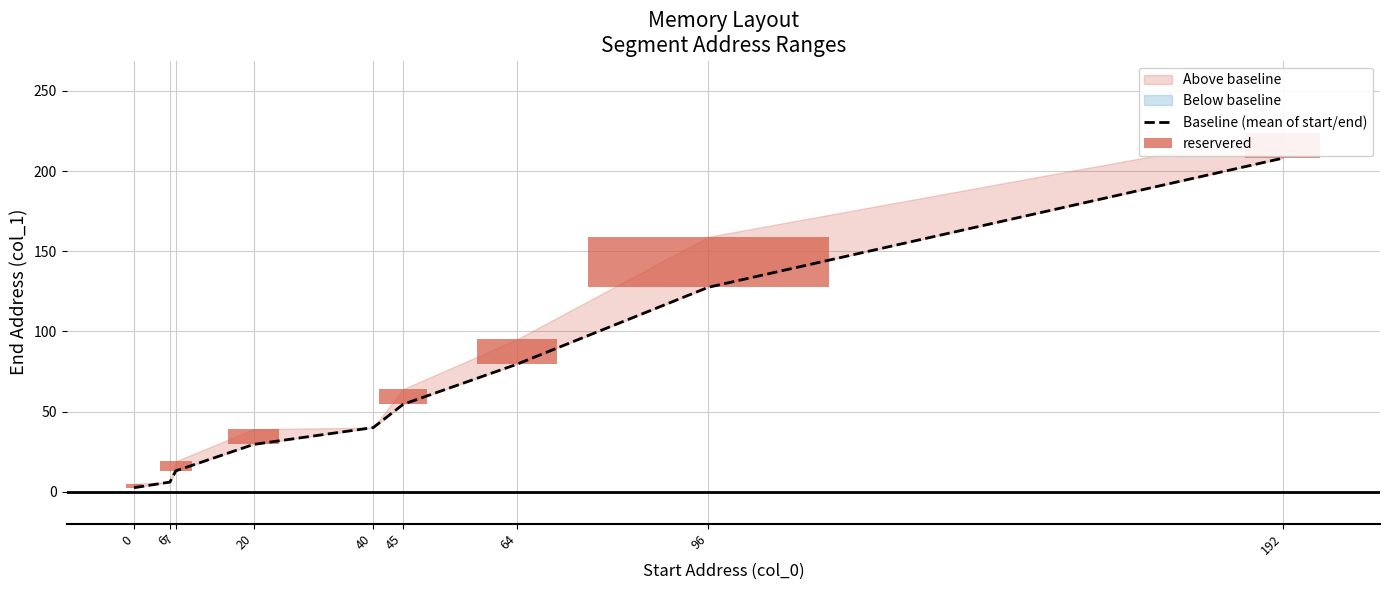

How many distinct data groups are displayed?

1